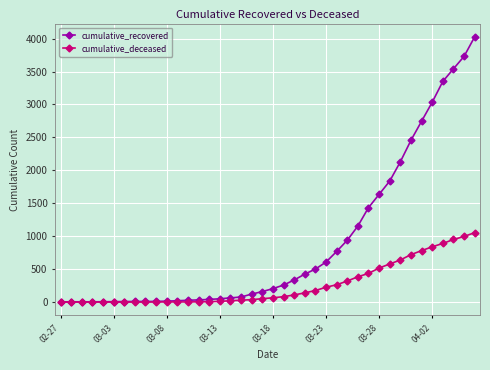

Rank the series by their average value, from lowest to highest.

cumulative_deceased, cumulative_recovered